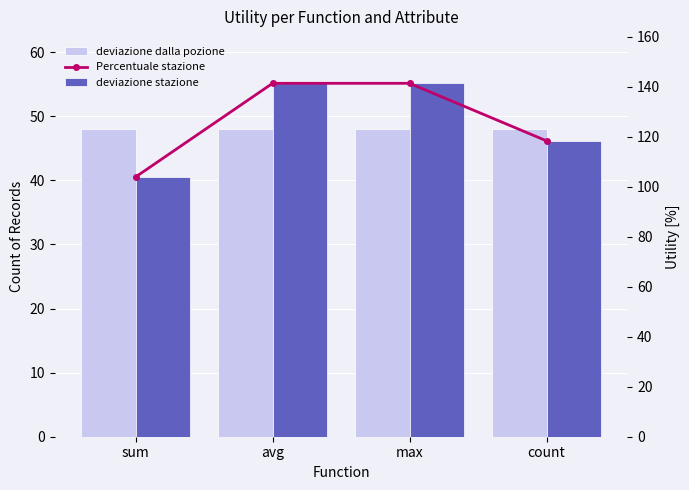

At which category is the sum across all series the highest?

avg